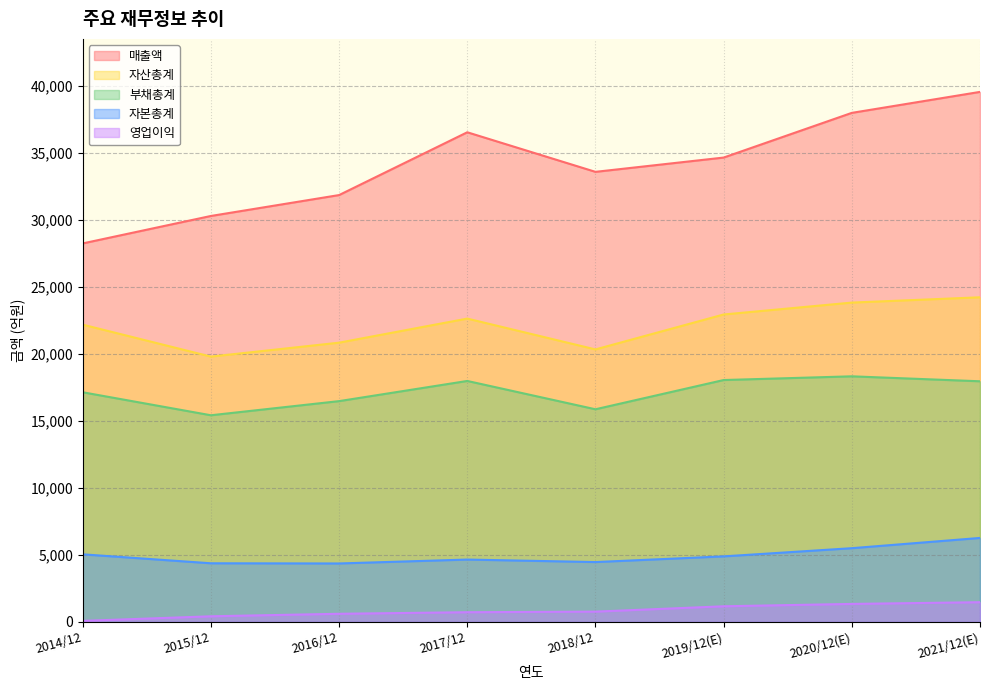

What is the difference between the 자본총계 values at 2014/12 and 2019/12(E)?

153